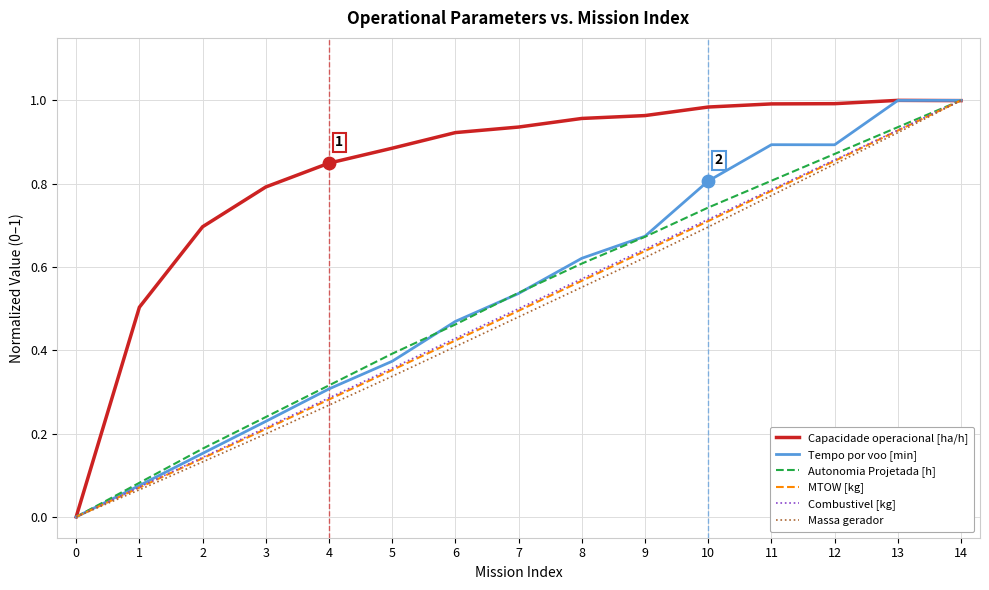

What are all the series names shown in the legend?

Capacidade operacional [ha/h], Tempo por voo [min], Autonomia Projetada [h], MTOW [kg], Combustivel [kg], Massa gerador